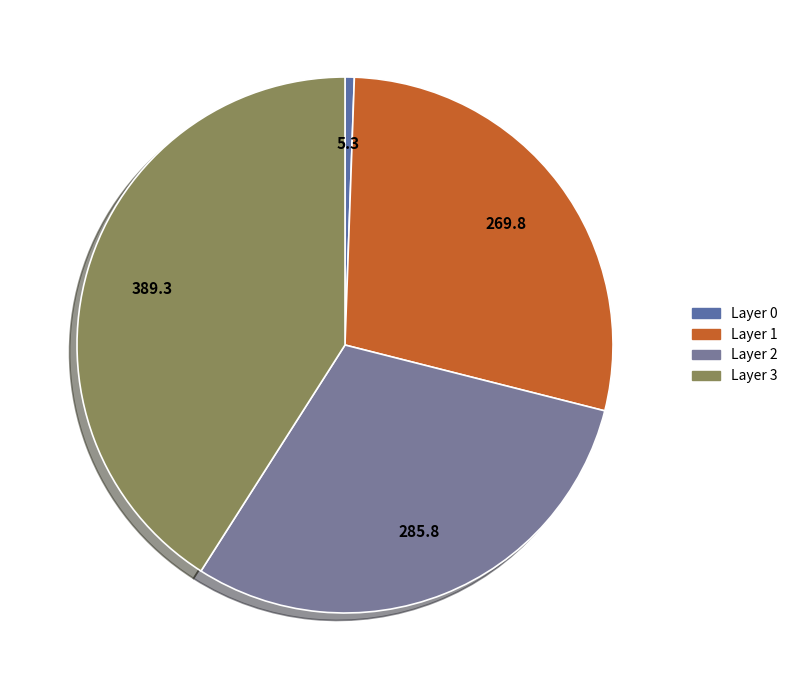

Count the number of slices in the pie.

4